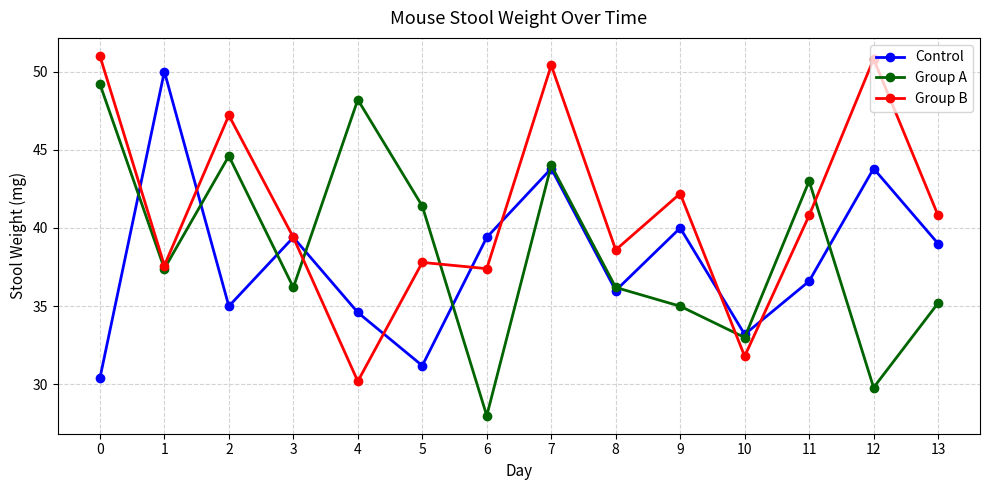

Reading left to right, transcribe all the data shown in this chart.

Control: 0=30.4	1=50.0	2=35.0	3=39.4	4=34.6	5=31.2	6=39.4	7=43.8	8=36.0	9=40.0	10=33.2	11=36.6	12=43.8	13=39.0
Group A: 0=49.2	1=37.4	2=44.6	3=36.2	4=48.2	5=41.4	6=28.0	7=44.0	8=36.2	9=35.0	10=33.0	11=43.0	12=29.8	13=35.2
Group B: 0=51.0	1=37.6	2=47.2	3=39.4	4=30.2	5=37.8	6=37.4	7=50.4	8=38.6	9=42.2	10=31.8	11=40.8	12=50.8	13=40.8